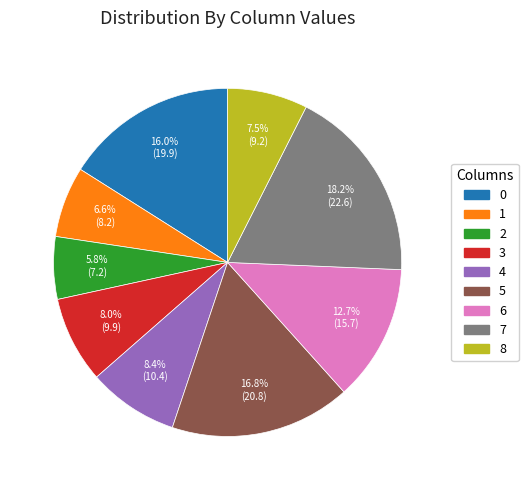

What is the largest slice in the pie chart?

7